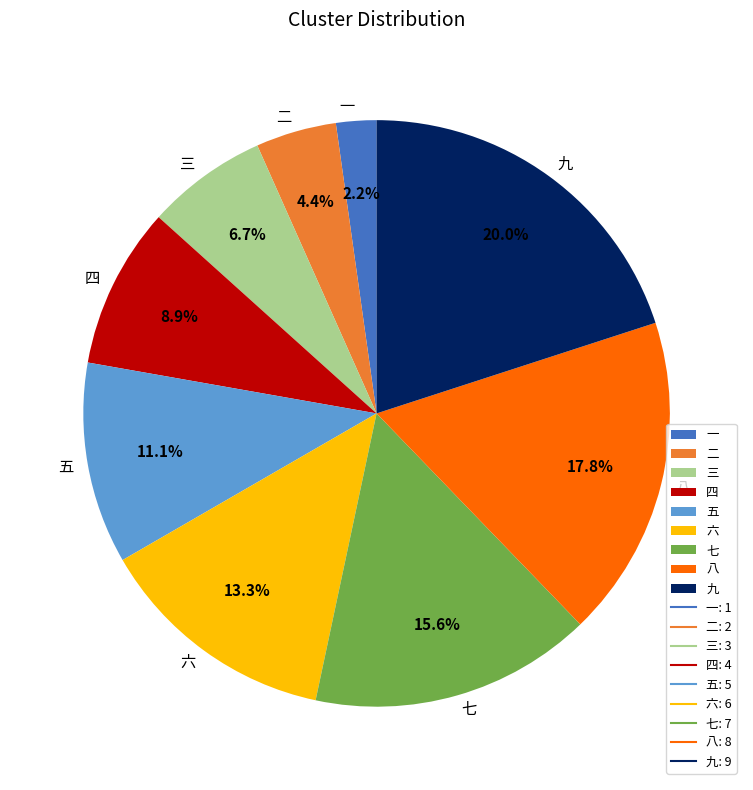

What is the largest slice in the pie chart?

九